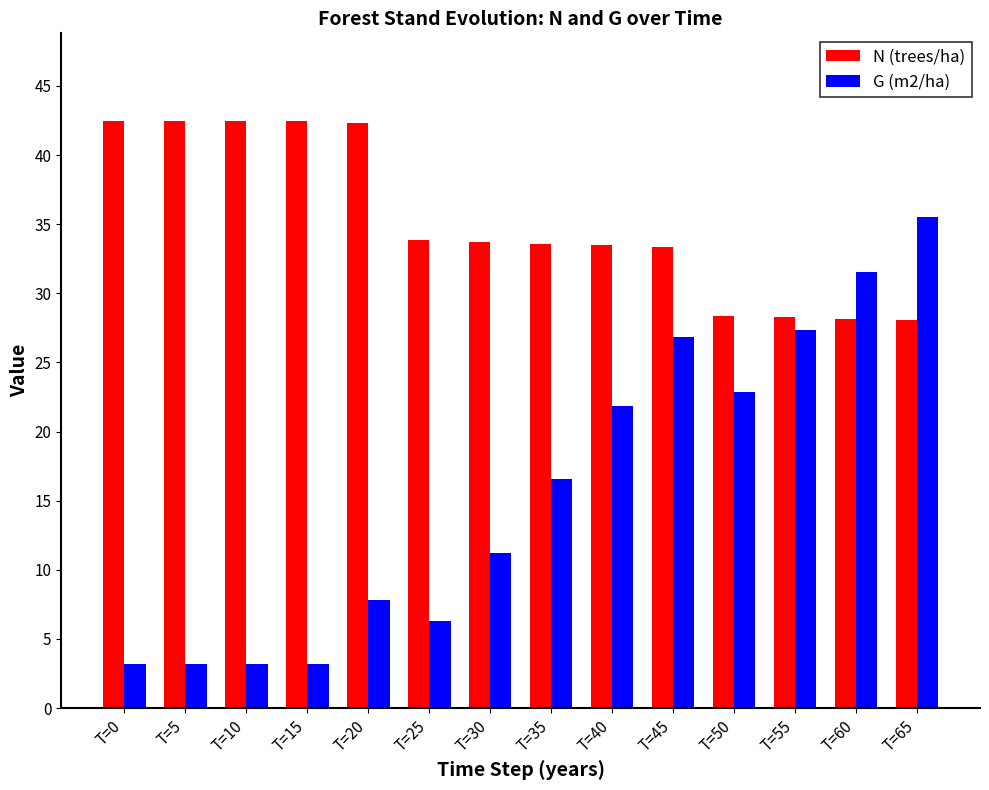

Does the chart contain stacked bars?

No